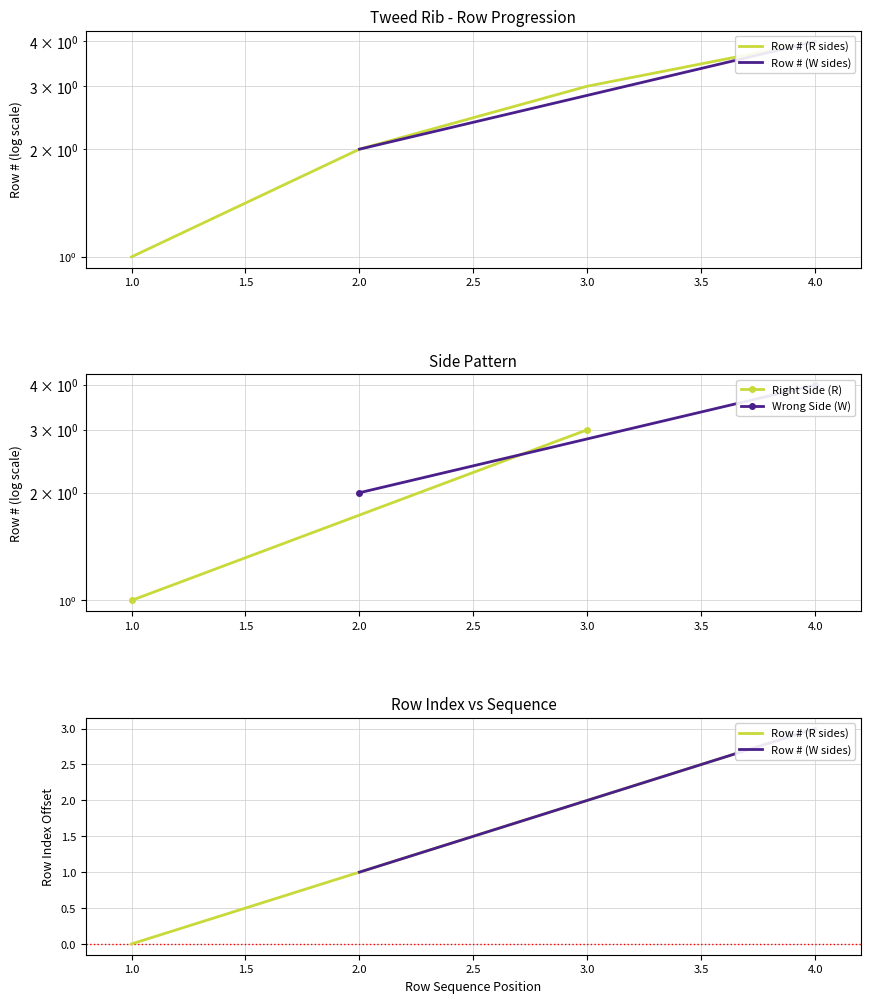

Reading left to right, extract all data points from this chart.

1	2	3	4